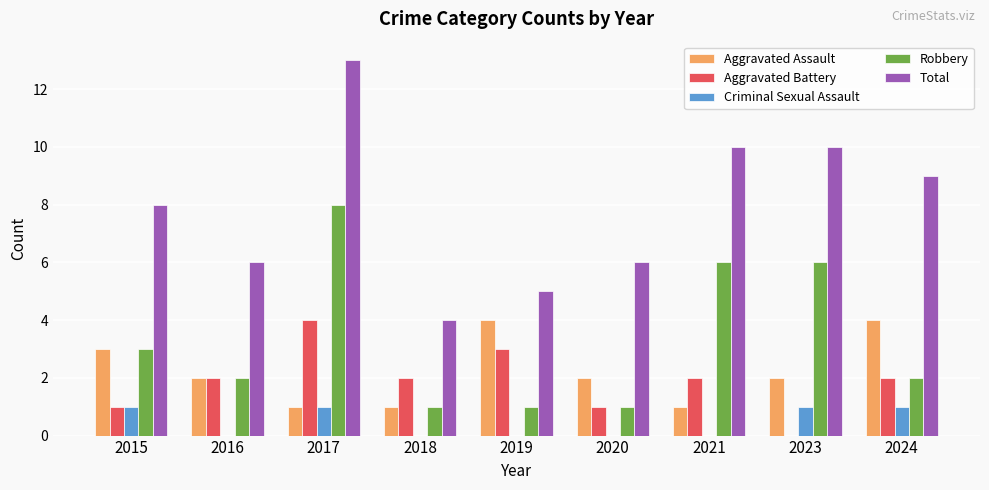

Are the bars horizontal?

No